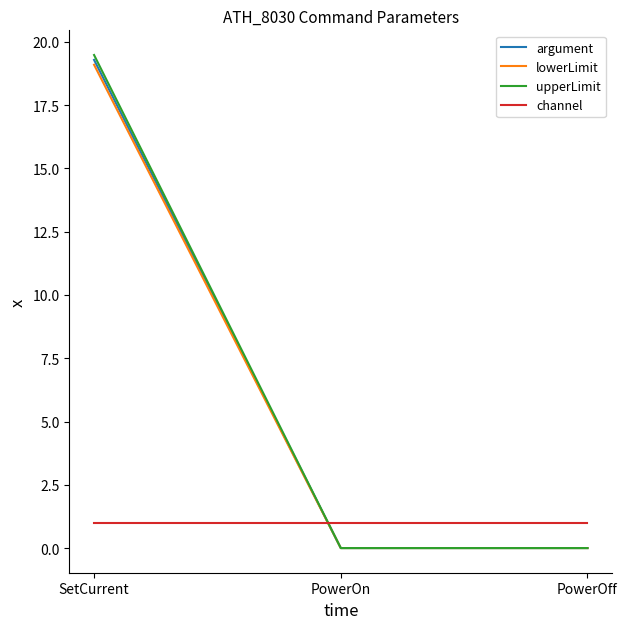

Which series changed the most between SetCurrent and PowerOn?

upperLimit